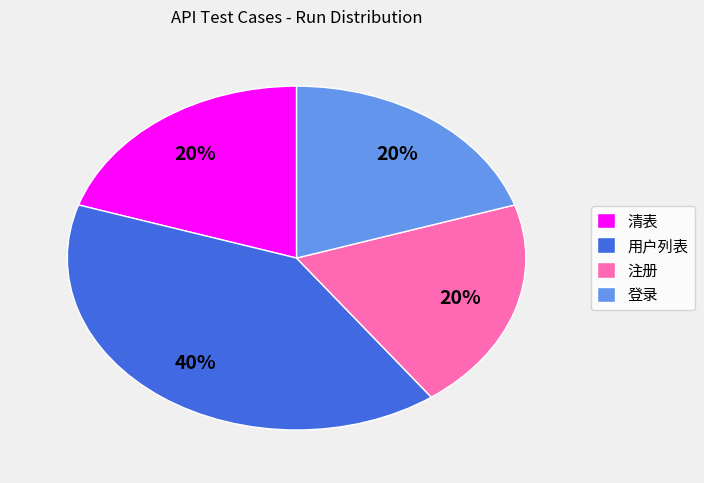

To the nearest percent, what is the combined percentage of 注册 and 清表?

40%